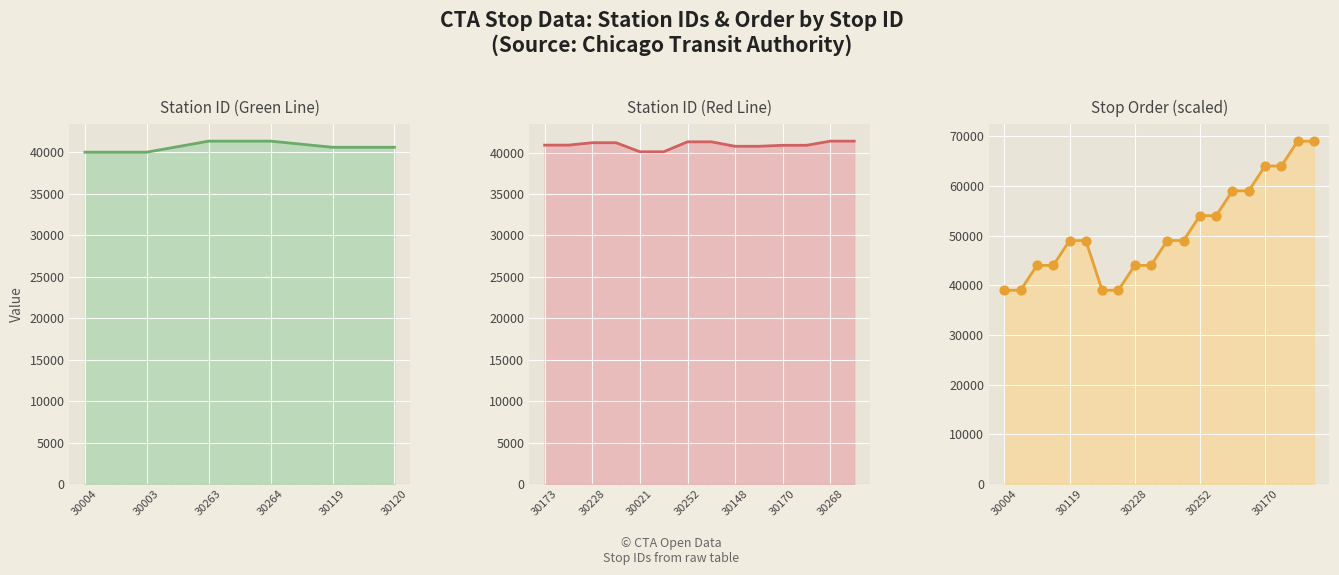

Between 30264 and 30174, which is larger?

30264